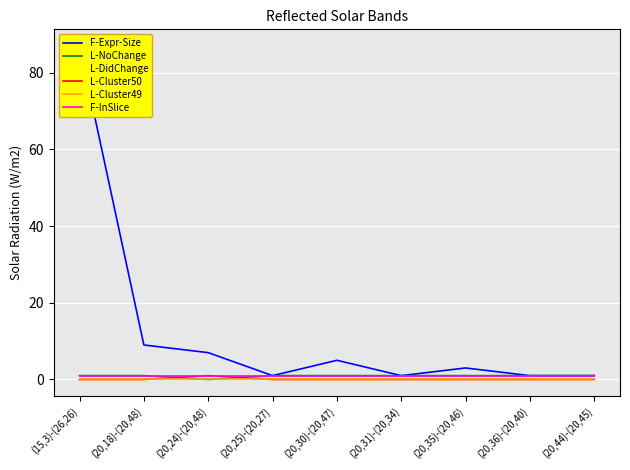

Is the value of L-DidChange at (20,18)-(20,48) greater than the value of L-NoChange at (20,18)-(20,48)?

No